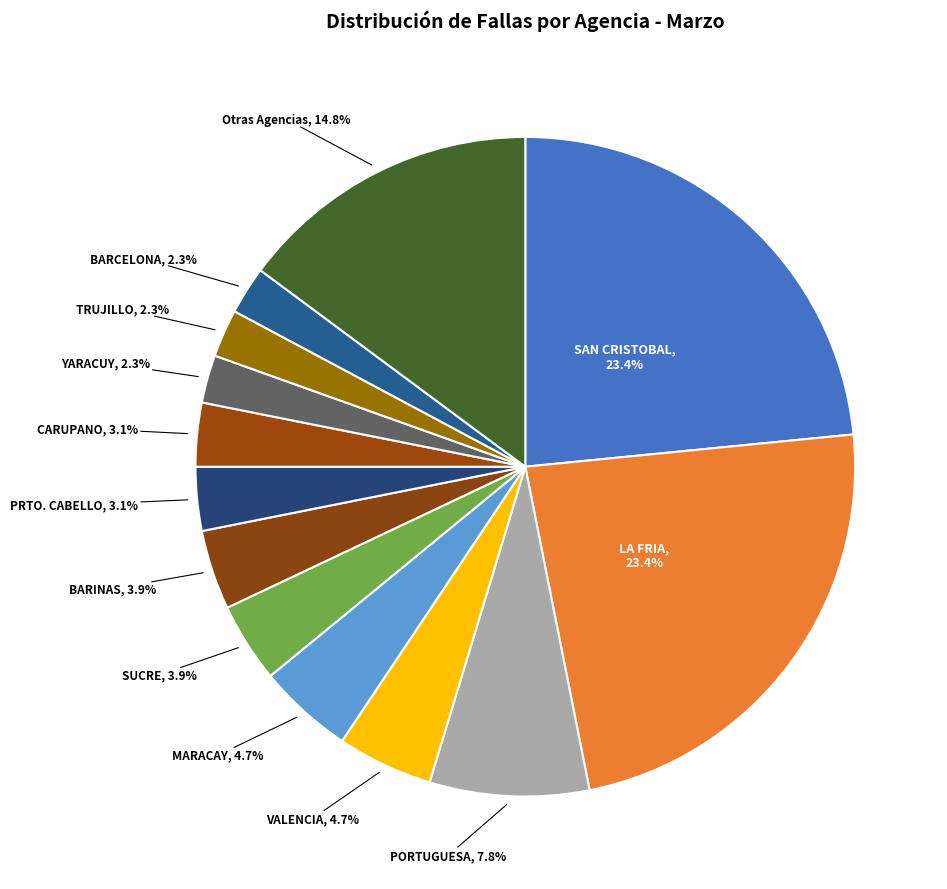

Count the number of slices in the pie.

13